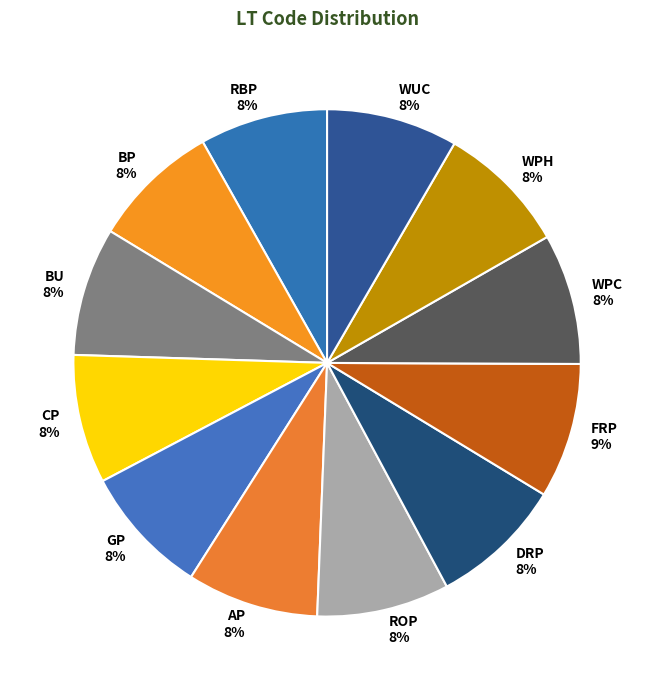

Is BP the majority of the pie?

No